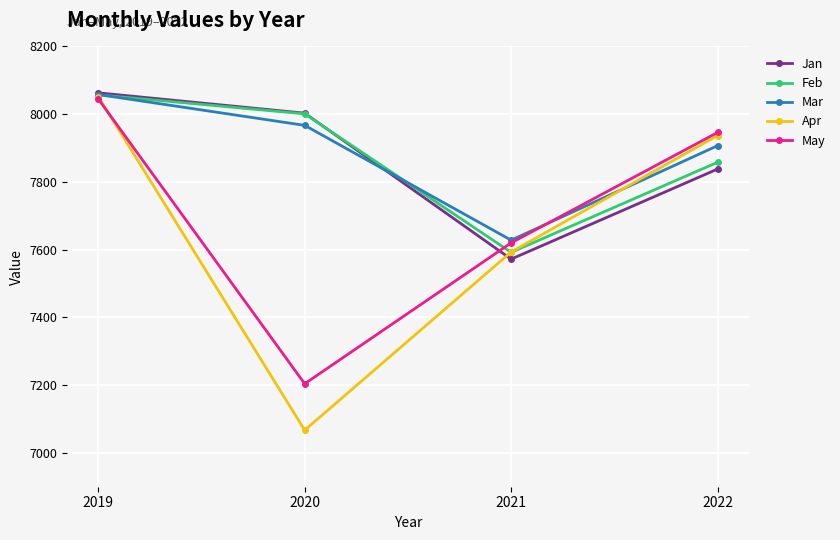

At which category does the chart reach its minimum across all series?

2020